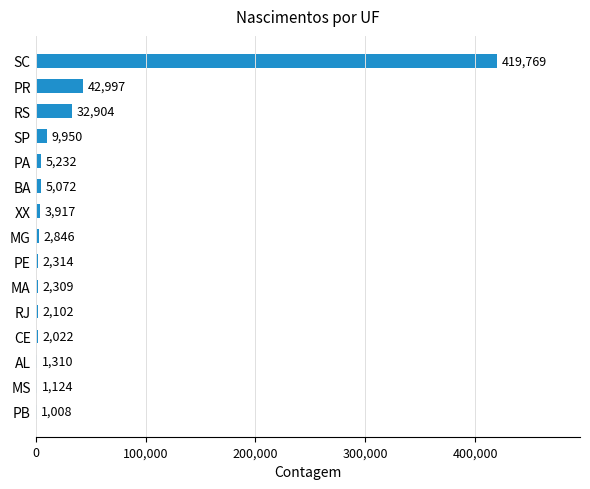

Are the bars horizontal?

Yes